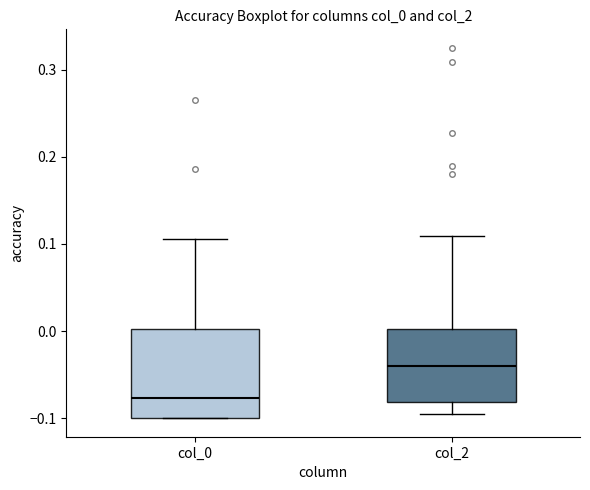

Reading left to right, transcribe this box plot: for each box, give where its median line is, the range the box spans, and where its two whiskers end, as read against the y-axis. The values are not printed on the chart, so give them approximately, as read against the axis.

col_0: median -0.08, box -0.10 to 0.00, whiskers -0.10 to 0.11
col_2: median -0.04, box -0.08 to 0.00, whiskers -0.10 to 0.11